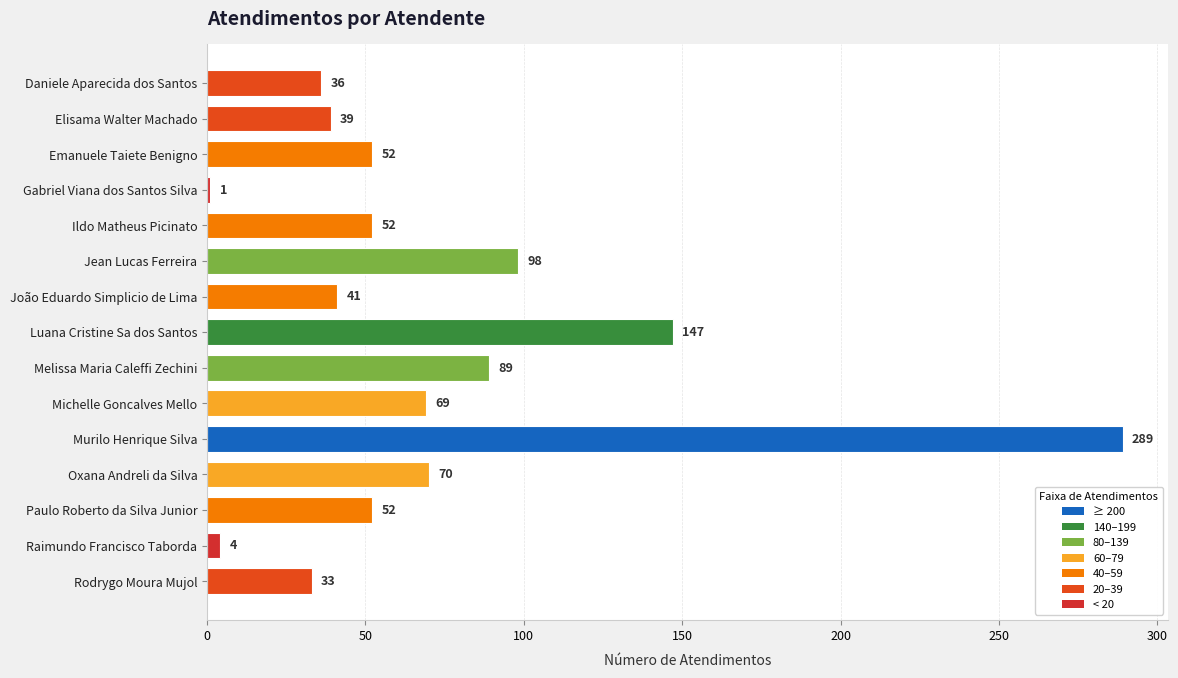

What is the value of the 2nd bar from the top?

39